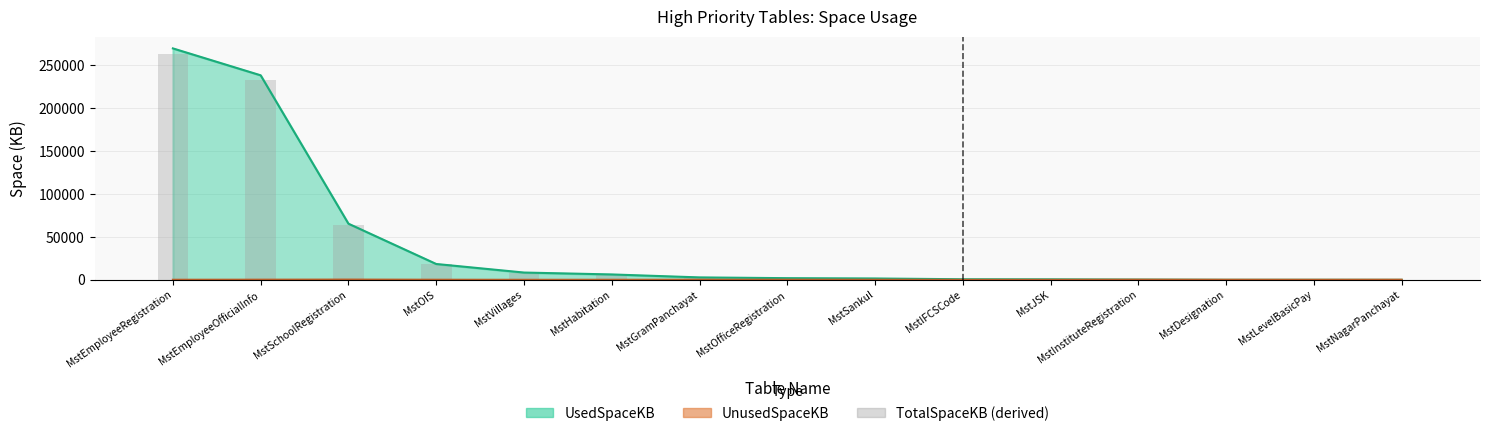

The chart shows a value of 3656.7 at MstOfficeRegistration. True or false?

False